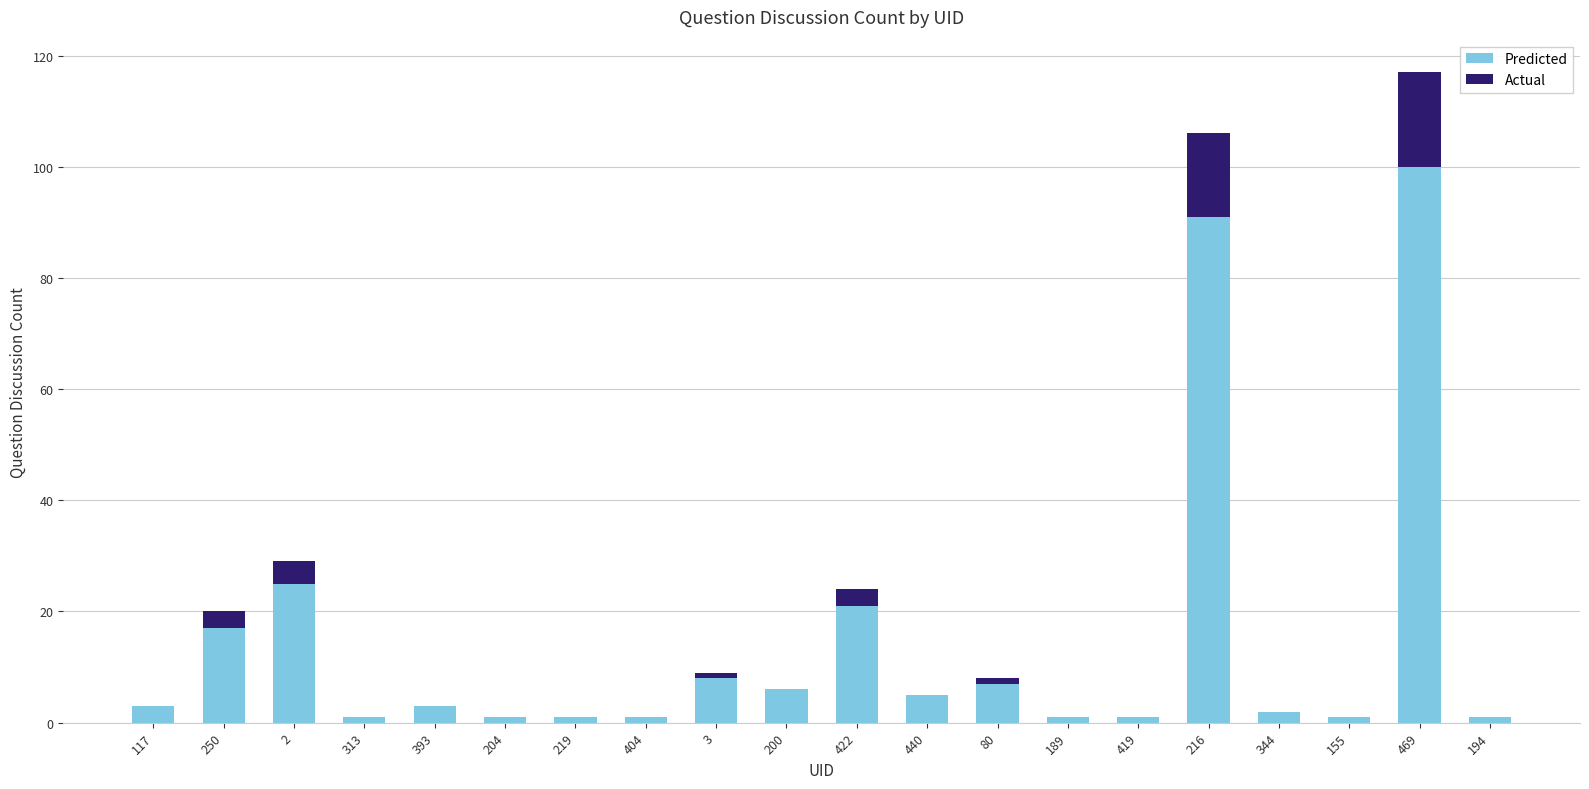

At which category is the sum across all series the highest?

469